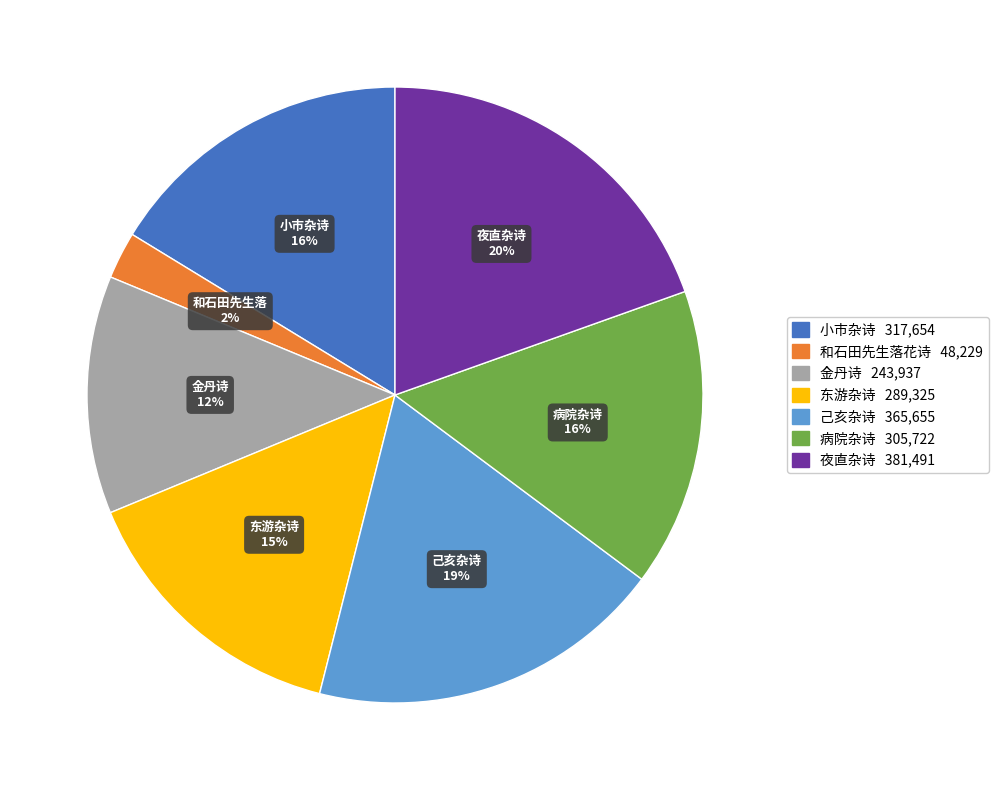

How many slices are in this pie chart?

7